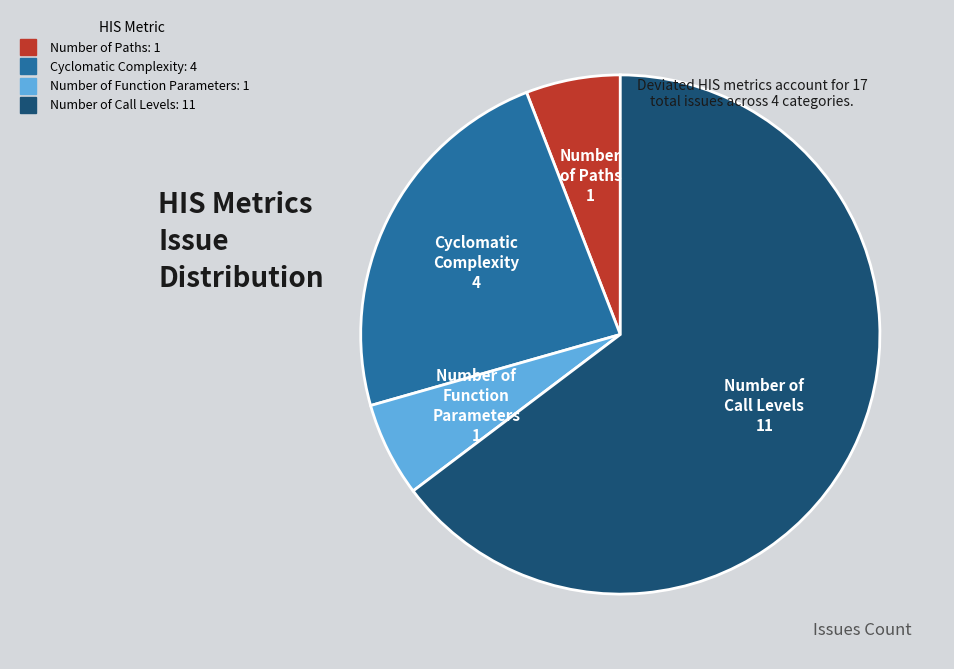

How many slices are in this pie chart?

4